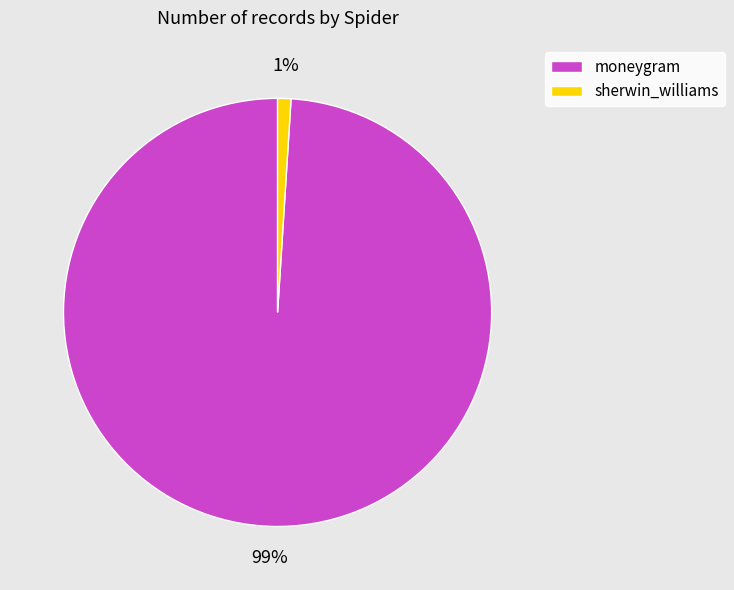

True or false: moneygram accounts for 99% of the total.

True